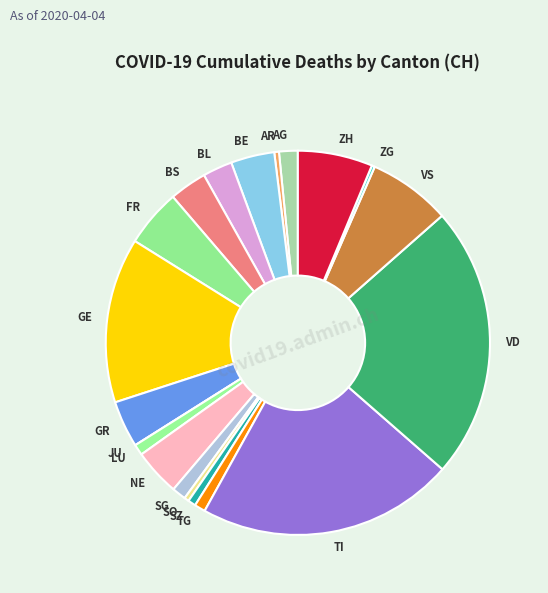

The VD slice represents 29% of the pie. True or false?

False